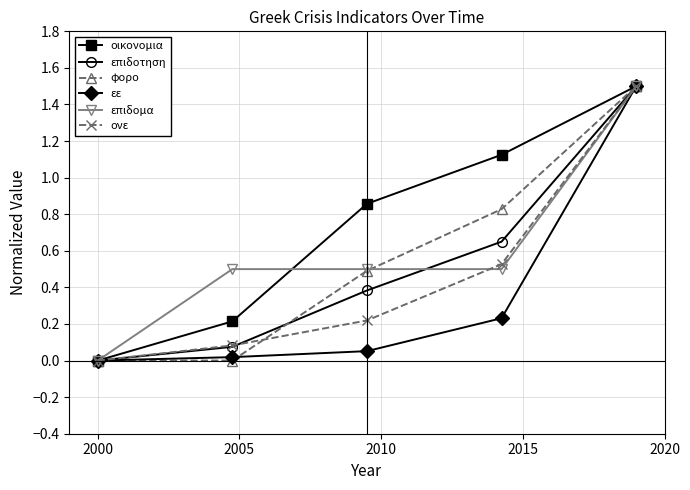

True or false: φορο has more than 1 interior local peaks.

False